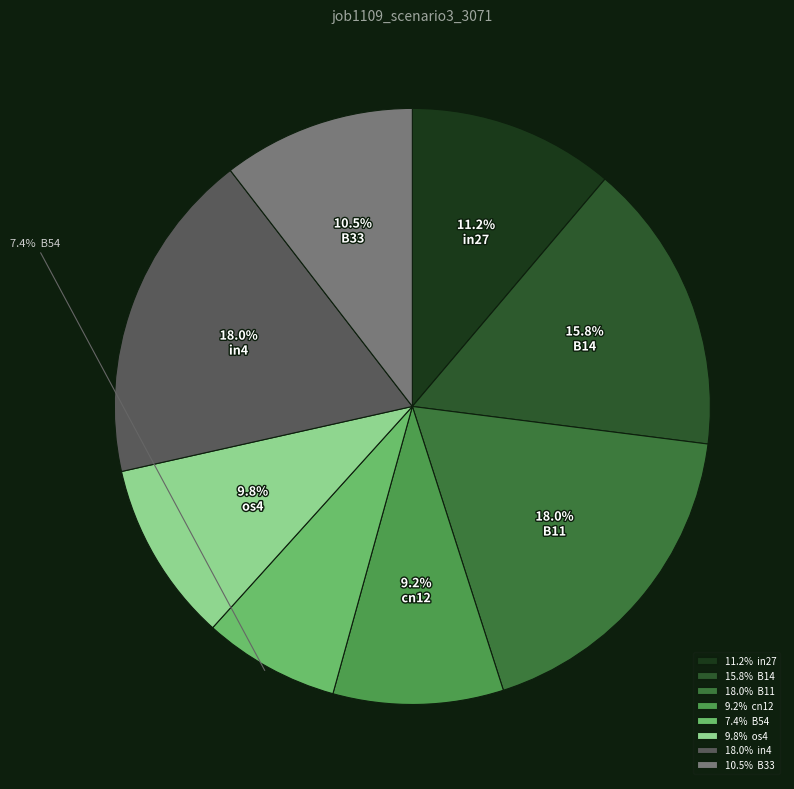

Is the sum of 9.8% os4 and 10.5% B33 greater than half?

No